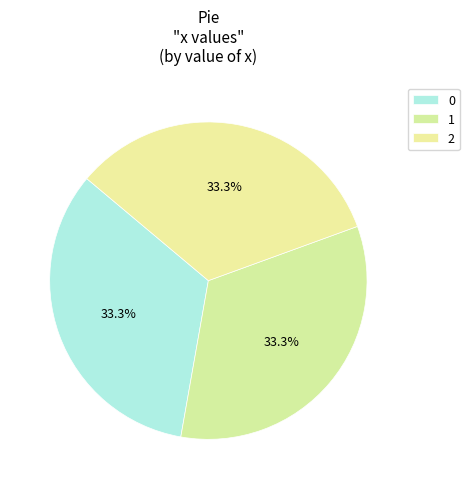

Count the number of slices in the pie.

3